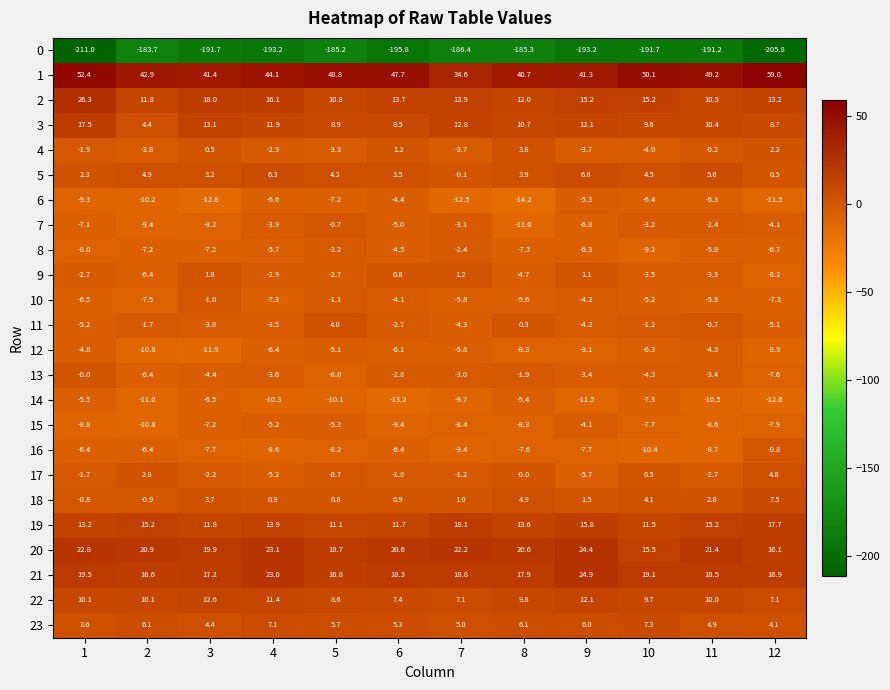

Read the 14 value at 12.

-12.6